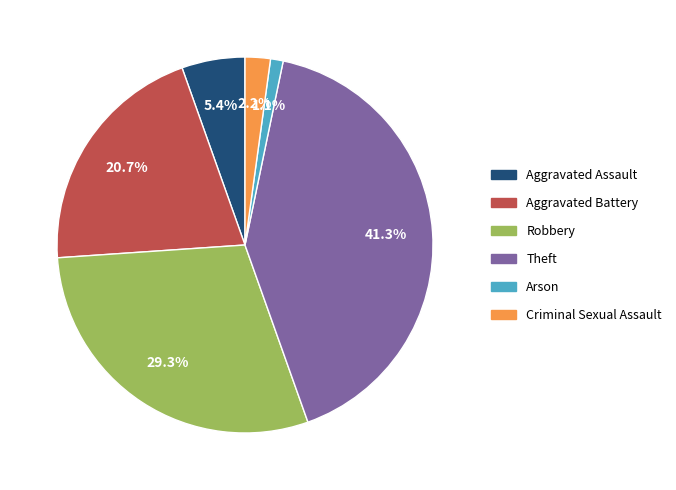

Which has a higher value, Robbery or Theft?

Theft